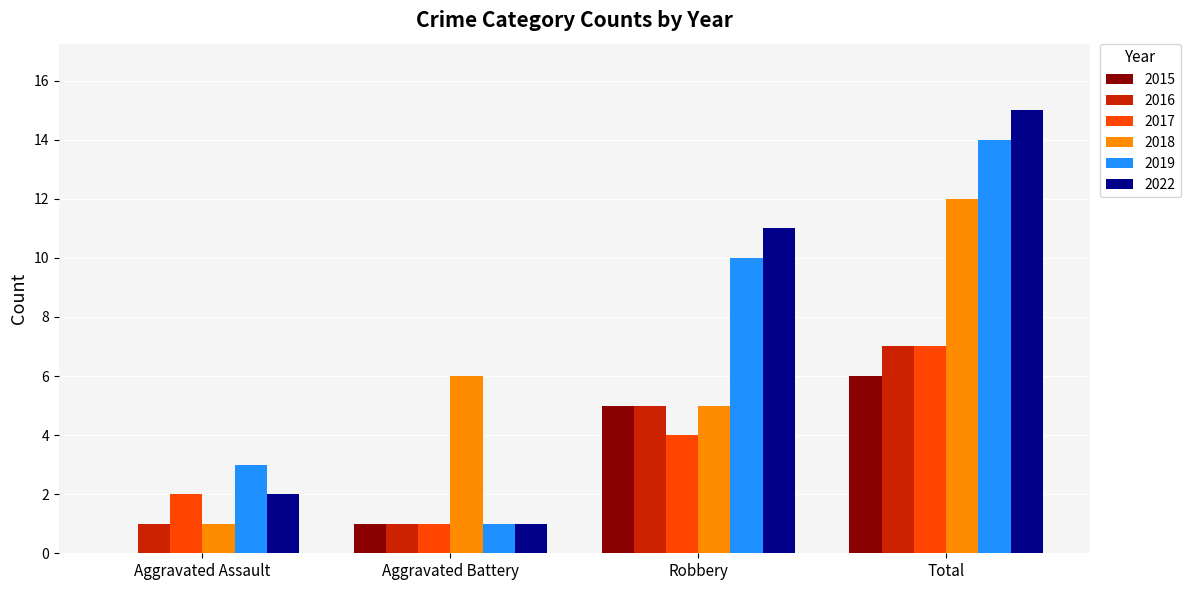

True or false: 2019 has a value of 3 at Aggravated Assault.

True